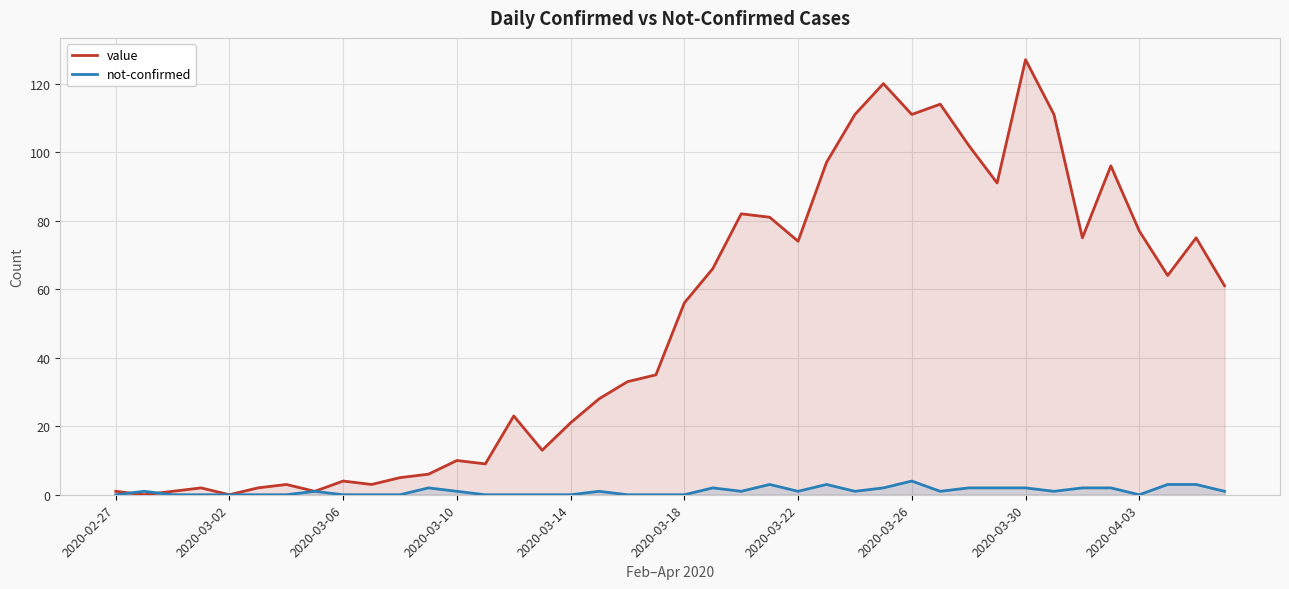

Rank the series at 2020-03-30 from lowest to highest value.

not-confirmed, value